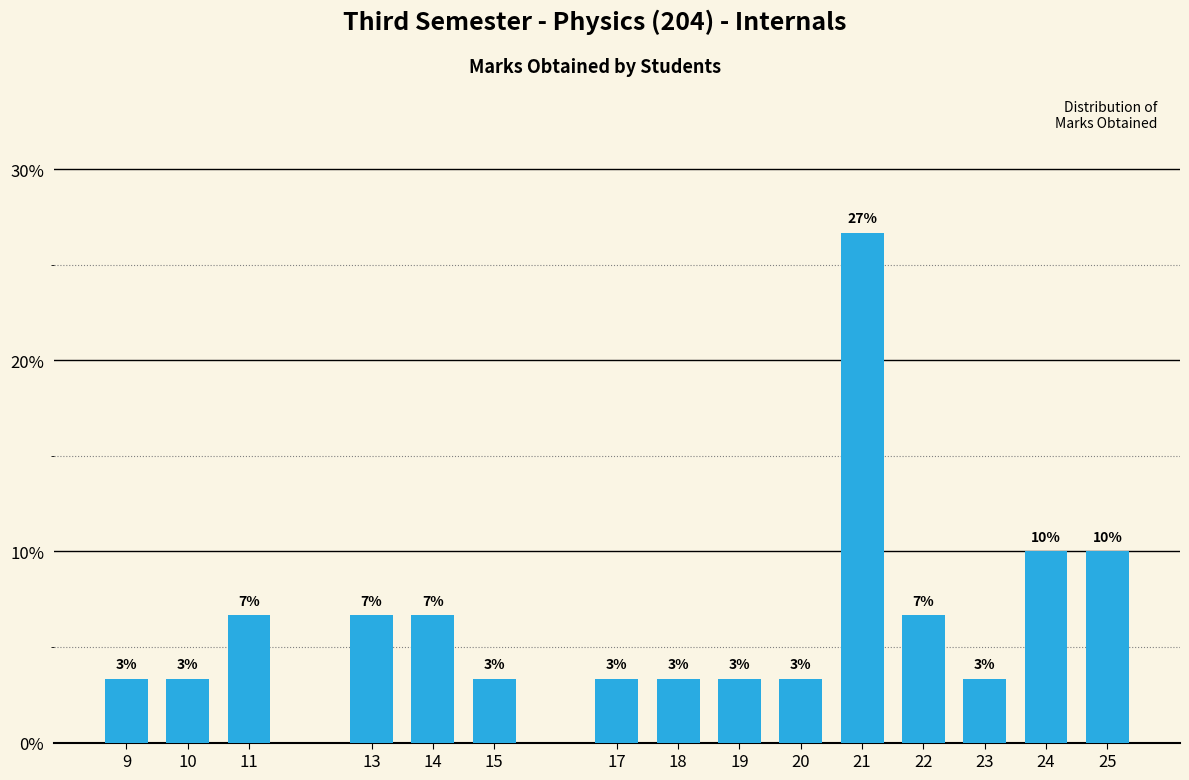

Are the bars horizontal?

No